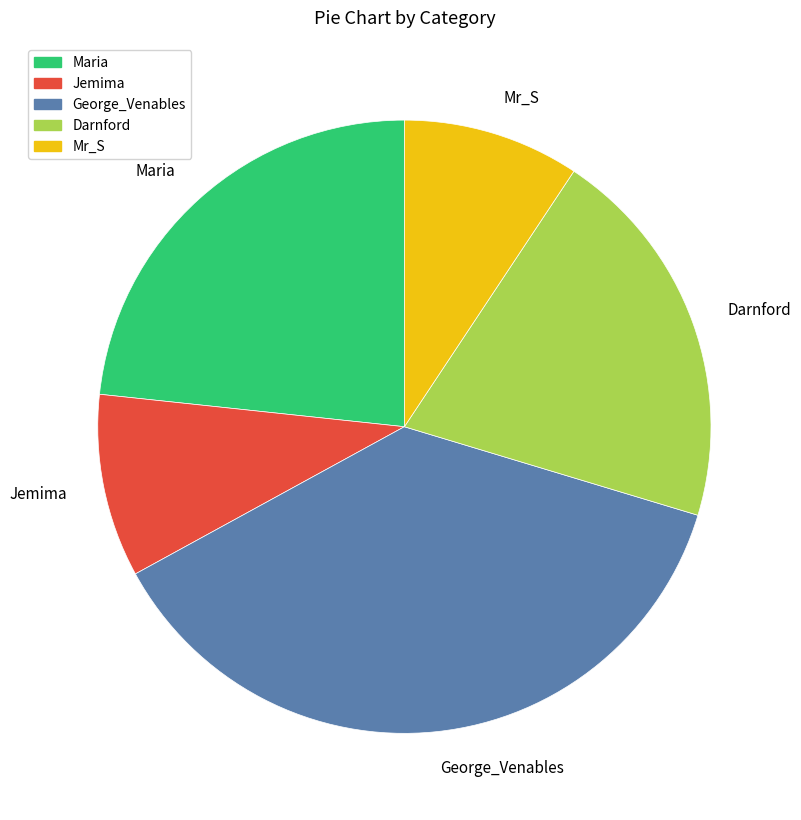

How many segments does this pie chart have?

5